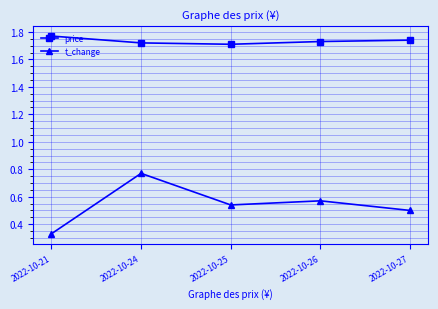

Which series has the widest spread of values?

t_change